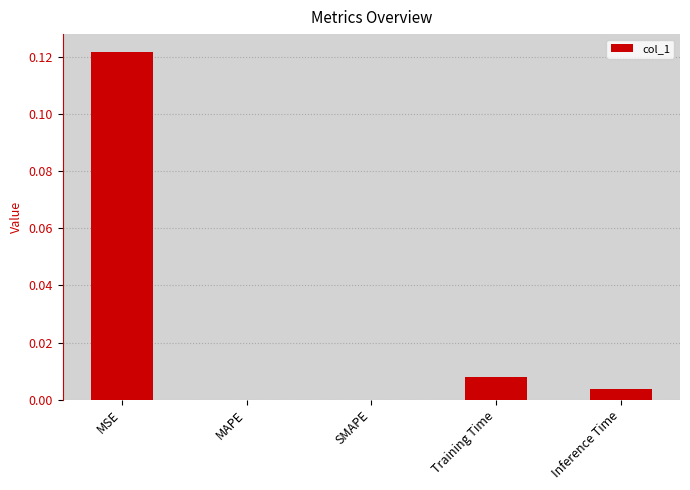

Which has a higher value, Training Time or Inference Time?

Training Time